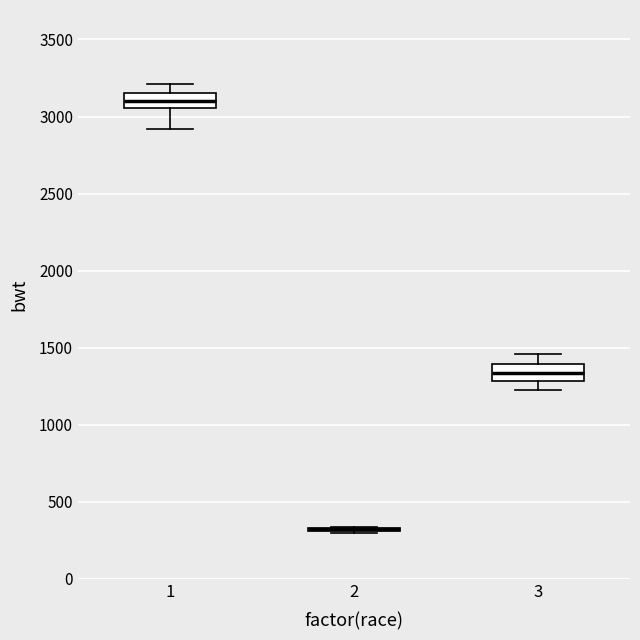

Reading left to right, transcribe this box plot: for each box, give where its median line is, the range the box spans, and where its two whiskers end, as read against the y-axis. The values are not printed on the chart, so give them approximately, as read against the axis.

1: median 3100, box 3050 to 3150, whiskers 2900 to 3200
2: box collapsed to a line at 300, whiskers 300 to 350
3: median 1350, box 1300 to 1400, whiskers 1200 to 1450